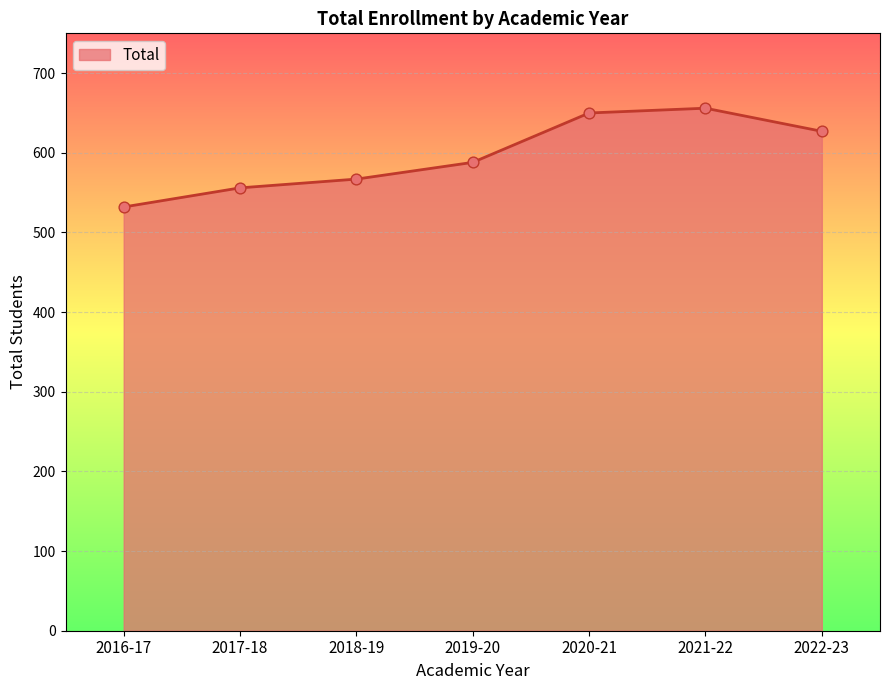

Approximately how many times larger is the value at 2019-20 compared to 2017-18?

1.1